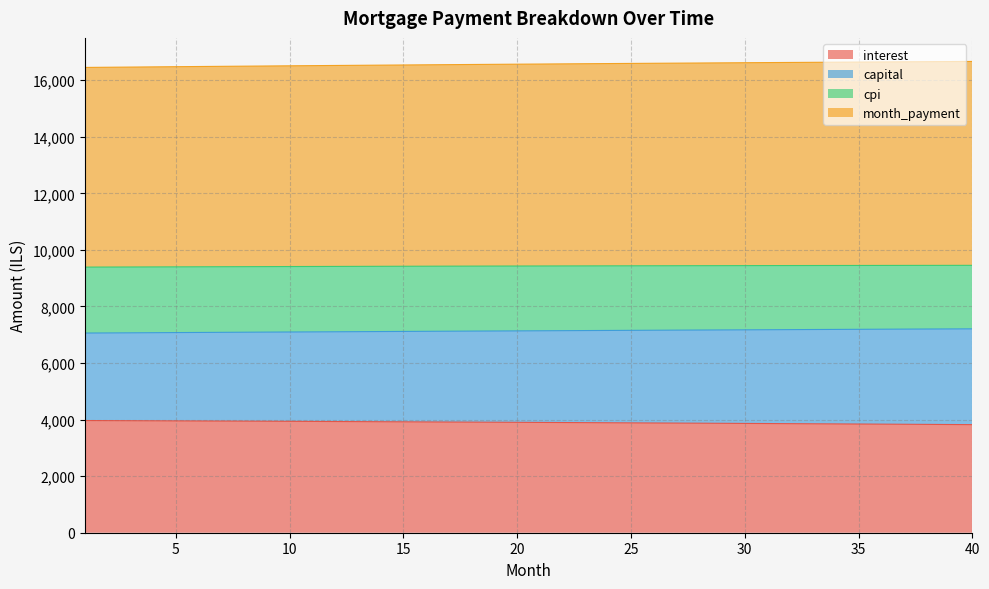

What is the maximum value for interest?

3967.6